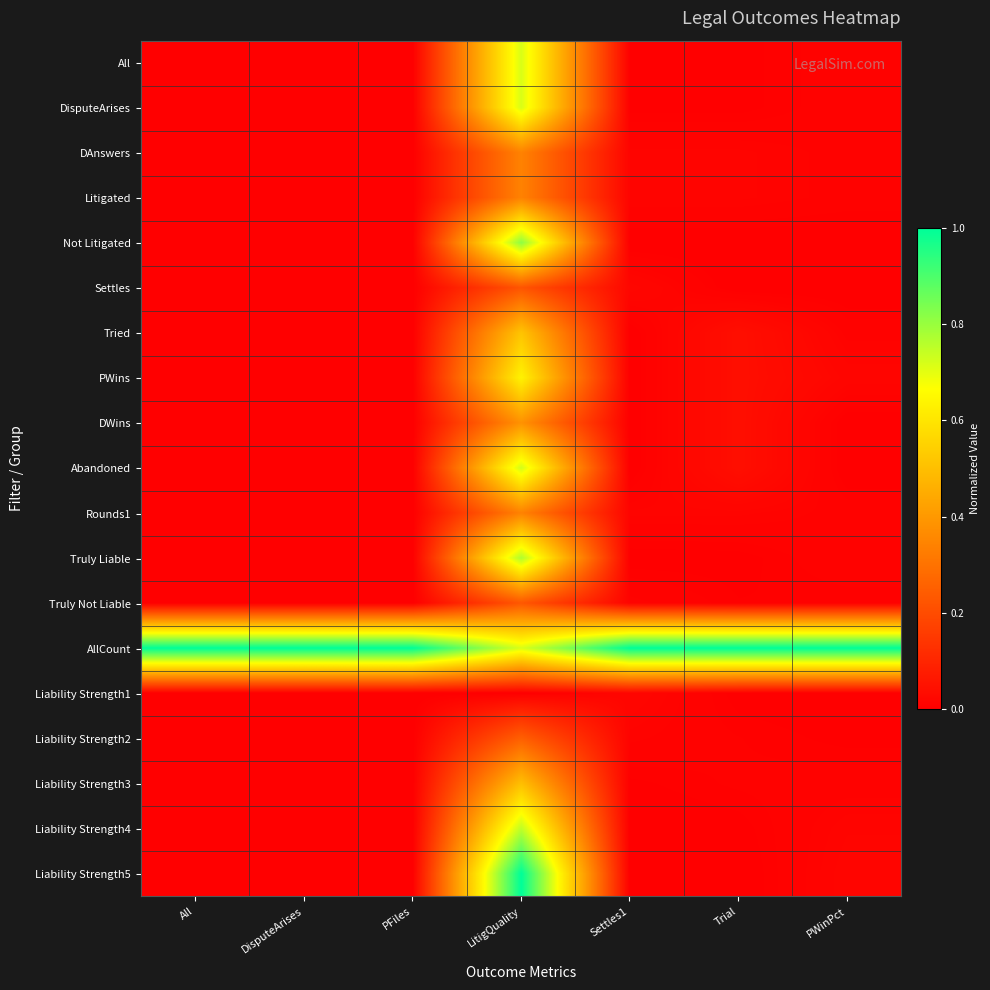

Which series has the largest total across all categories?

AllCount